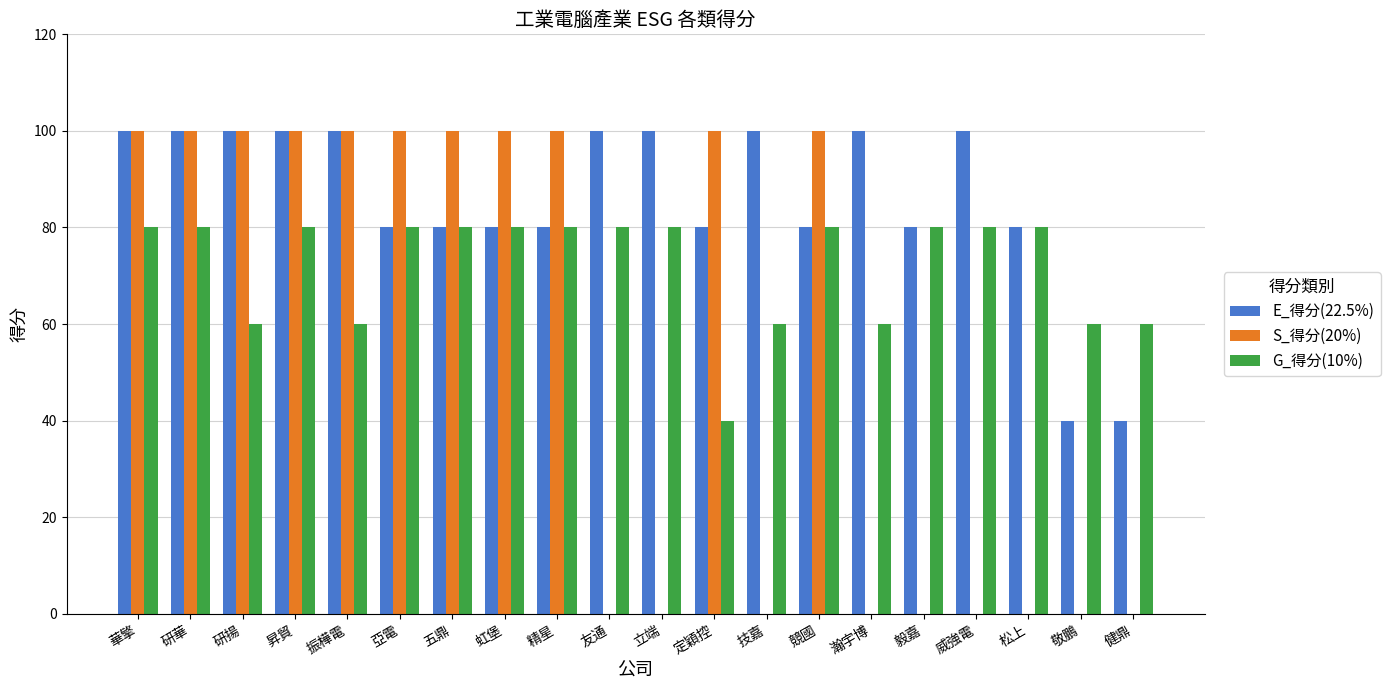

What is the greatest value displayed?

100